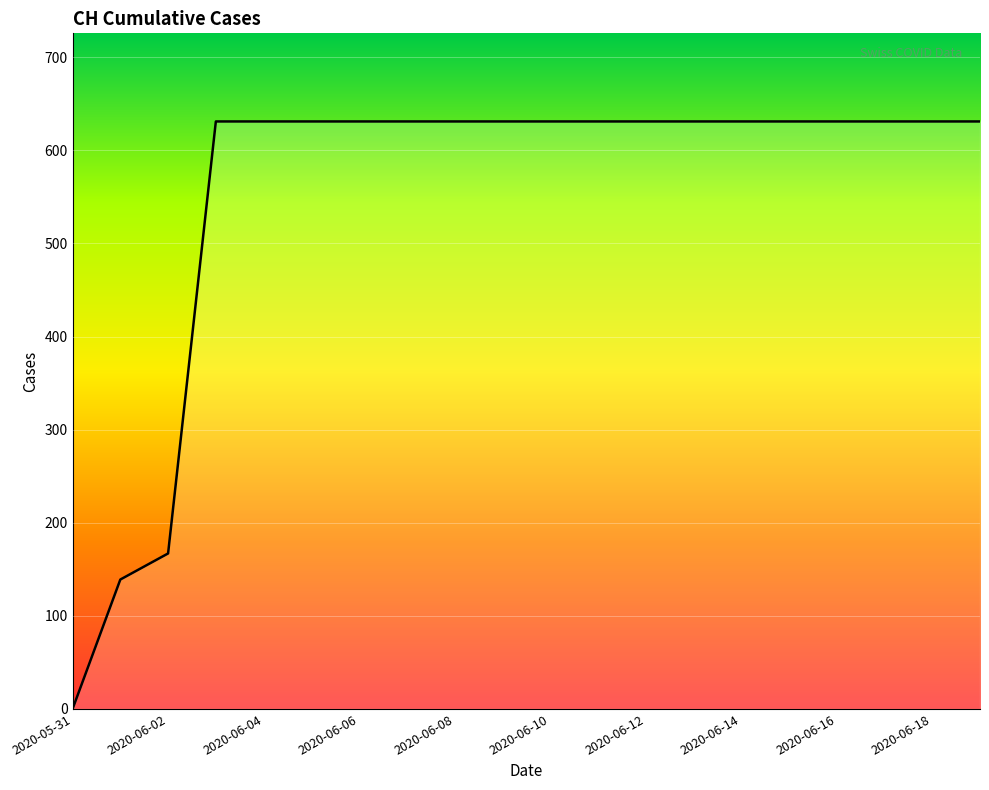

What is the maximum value shown in the chart?

631